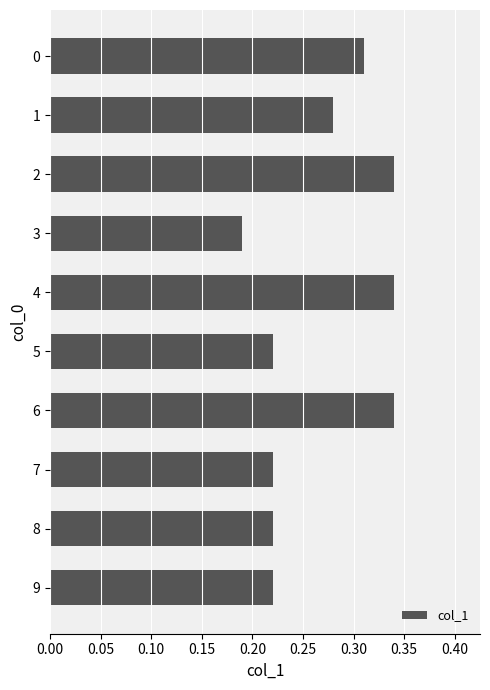

True or false: the data shows 0.1 at 4.

False